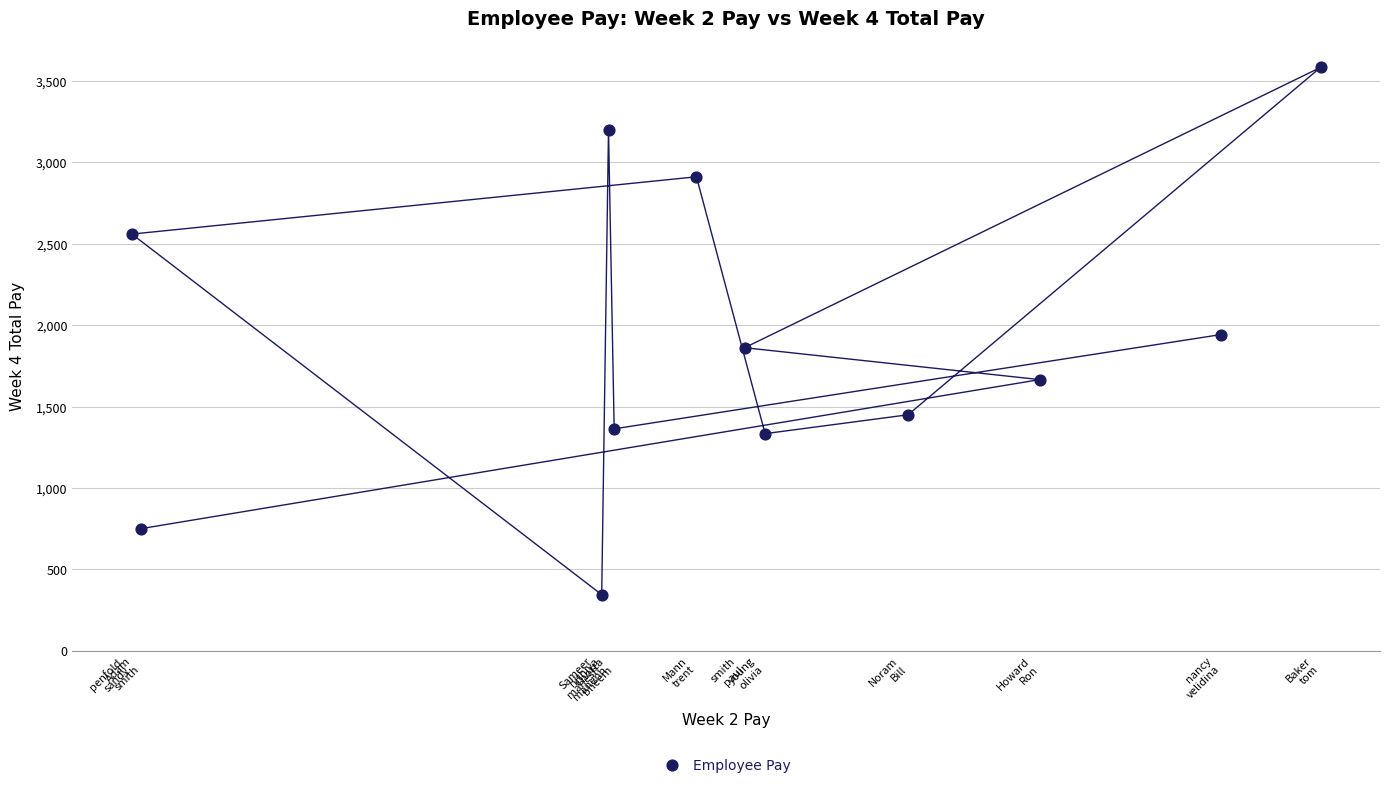

What is the average X value?

1659.0